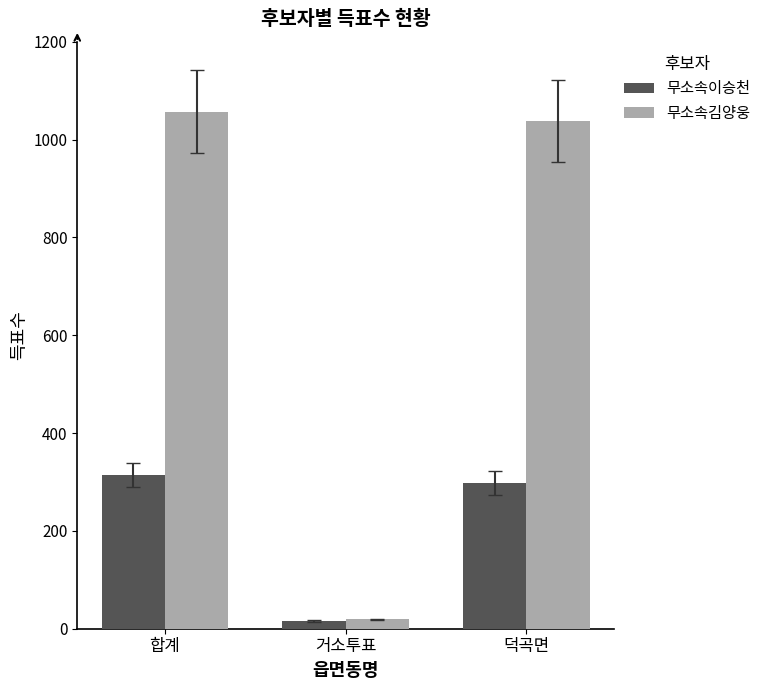

What is the highest value of the 무소속김양웅 series?

1057